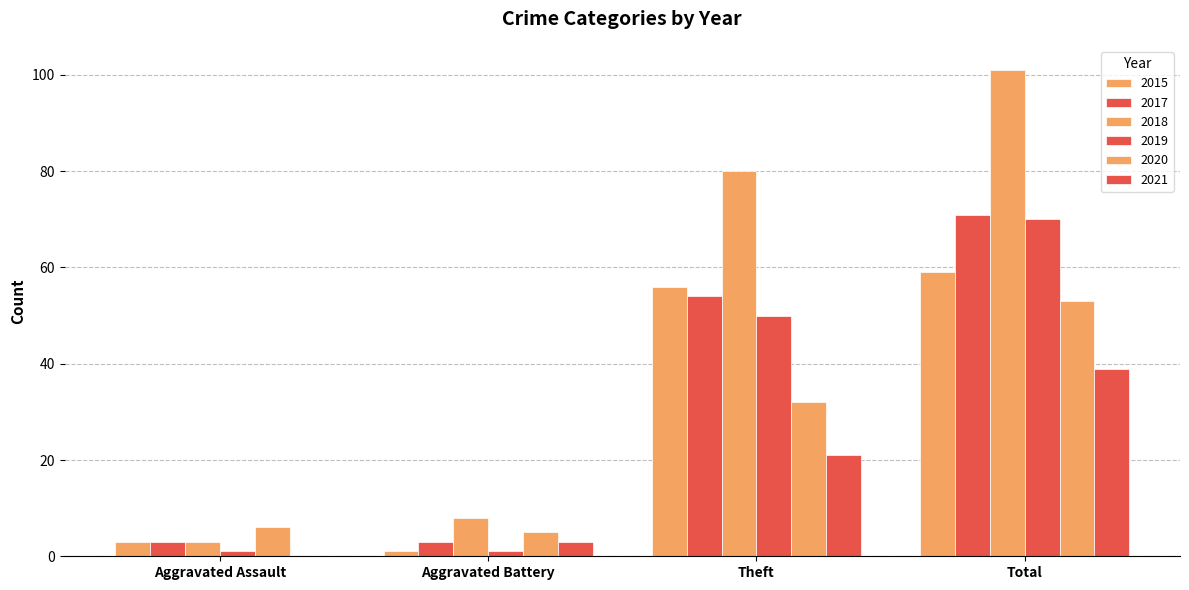

Which category has the highest value in the 2015 series?

Total